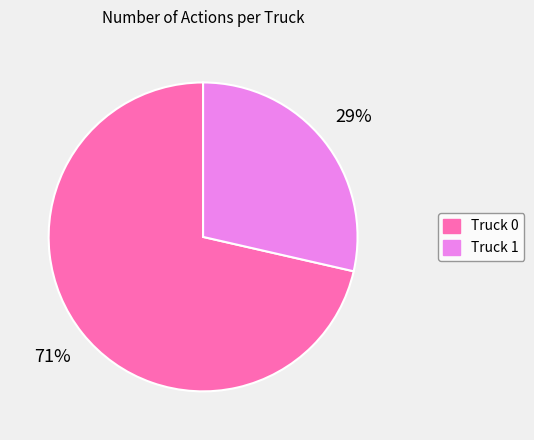

Is it true that Truck 1 is 20% of the pie?

False